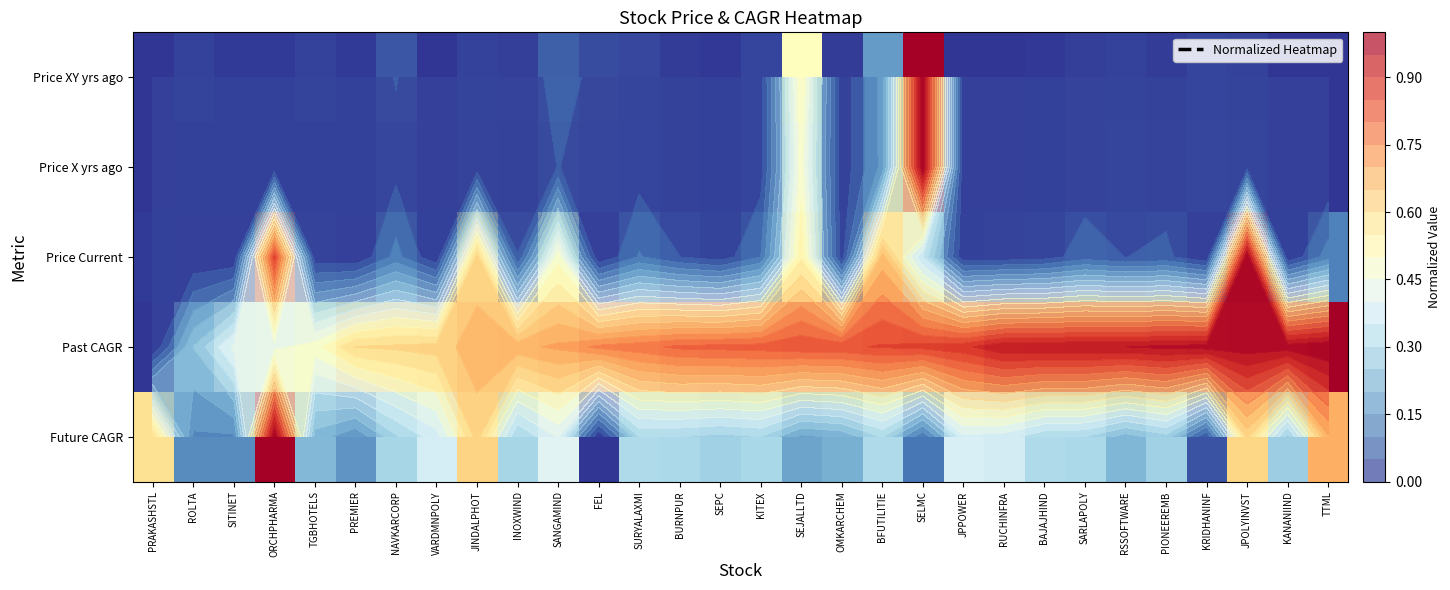

Which has a higher value, PRAKASHSTL or BFUTILITIE?

BFUTILITIE